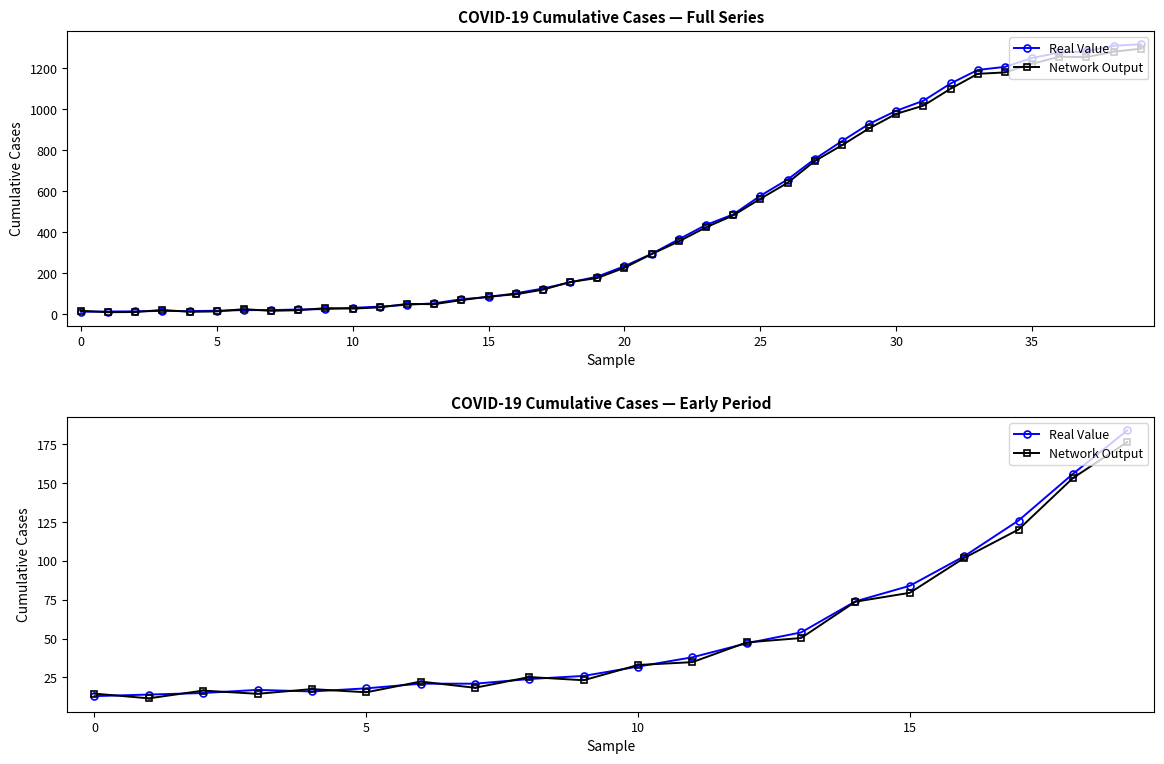

True or false: Network Output and Real Value intersect in this chart.

True